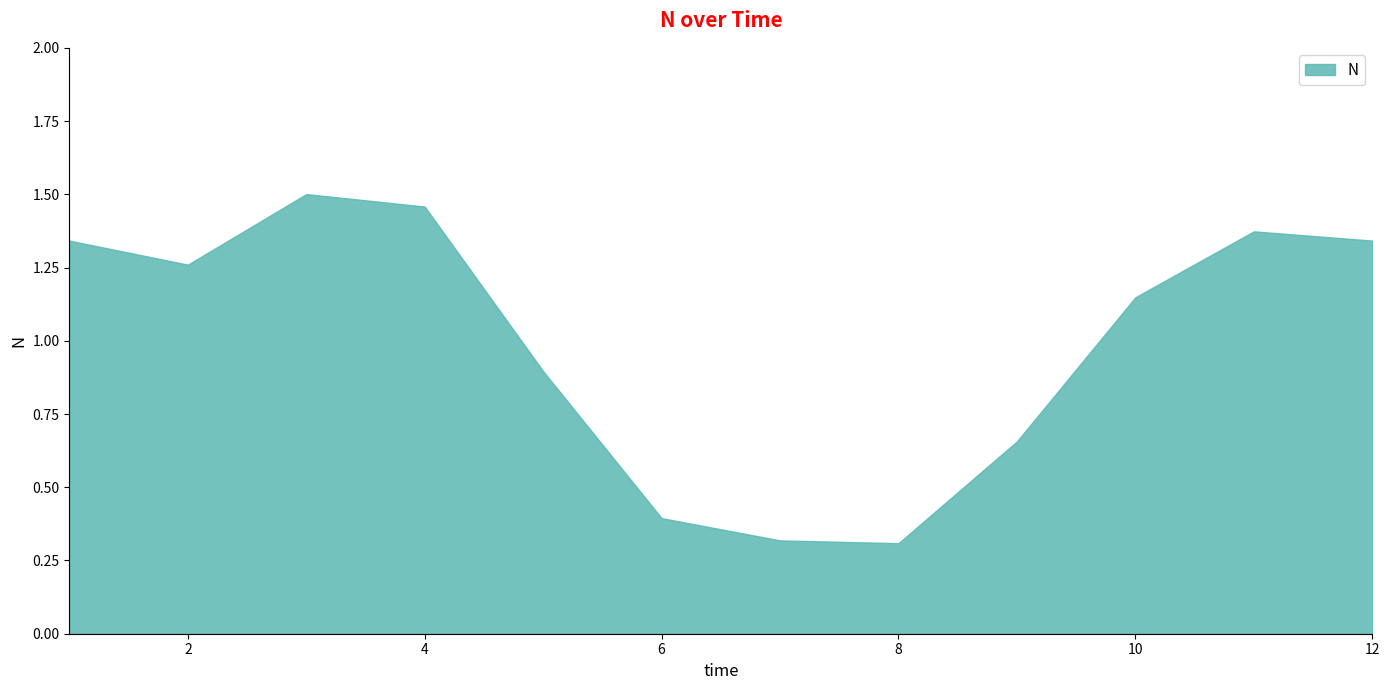

How many lines are shown in the chart?

1